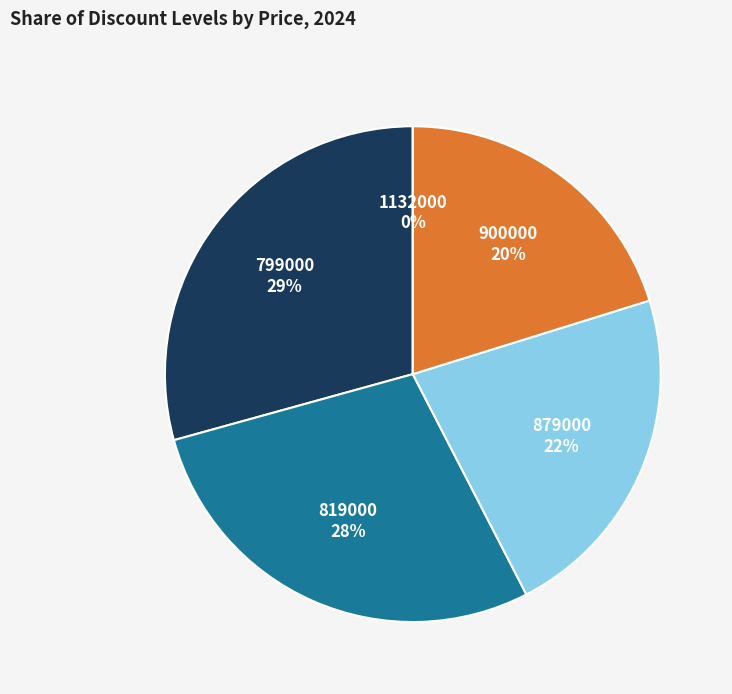

What percentage is the 29% Discount (799000) slice, to the nearest percent?

29%